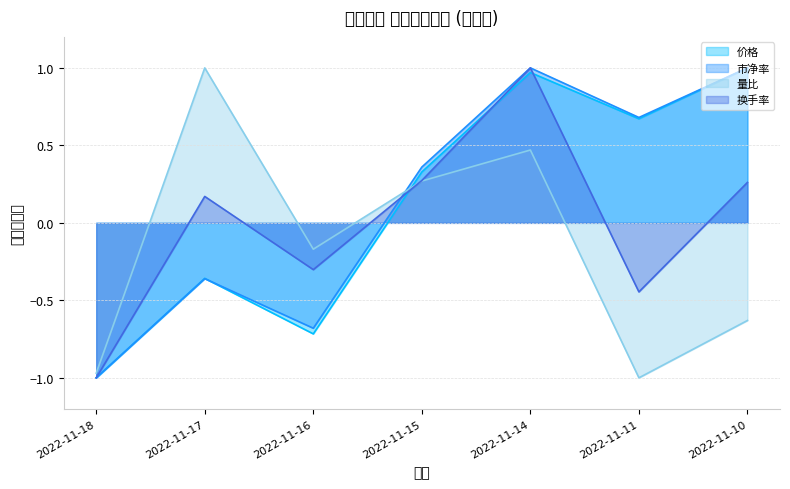

At how many categories does at least one series exceed 0?

5